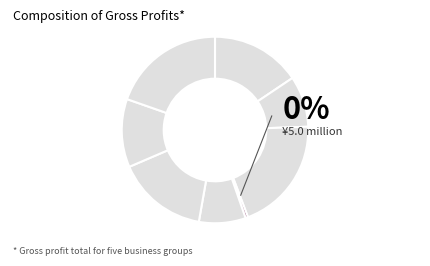

Does Row 7 represent more than half of the total?

No